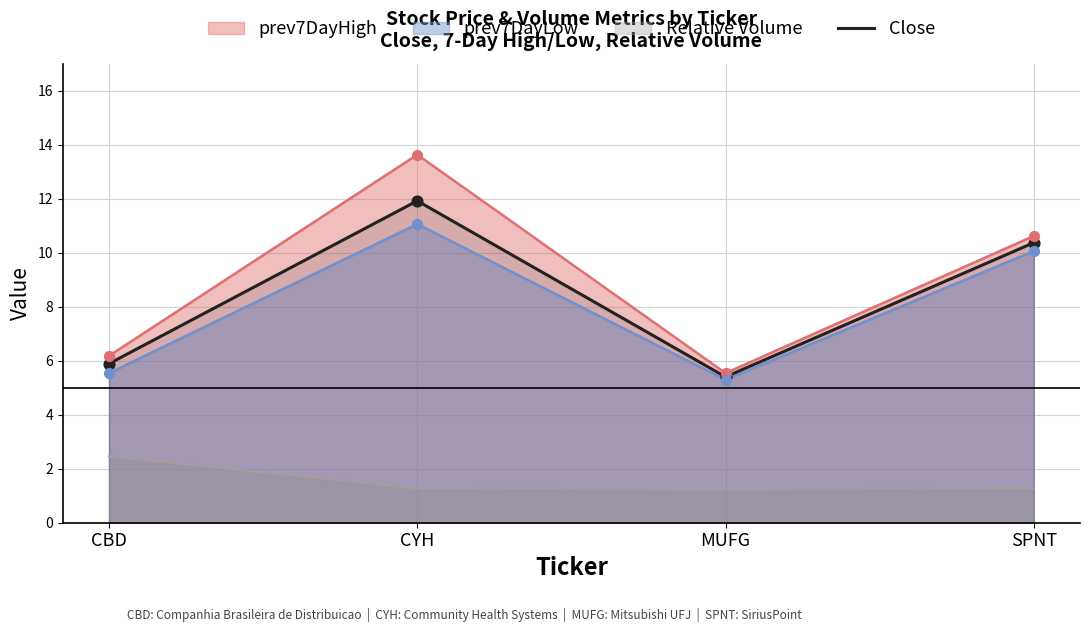

Between SPNT and MUFG, which is larger?

SPNT